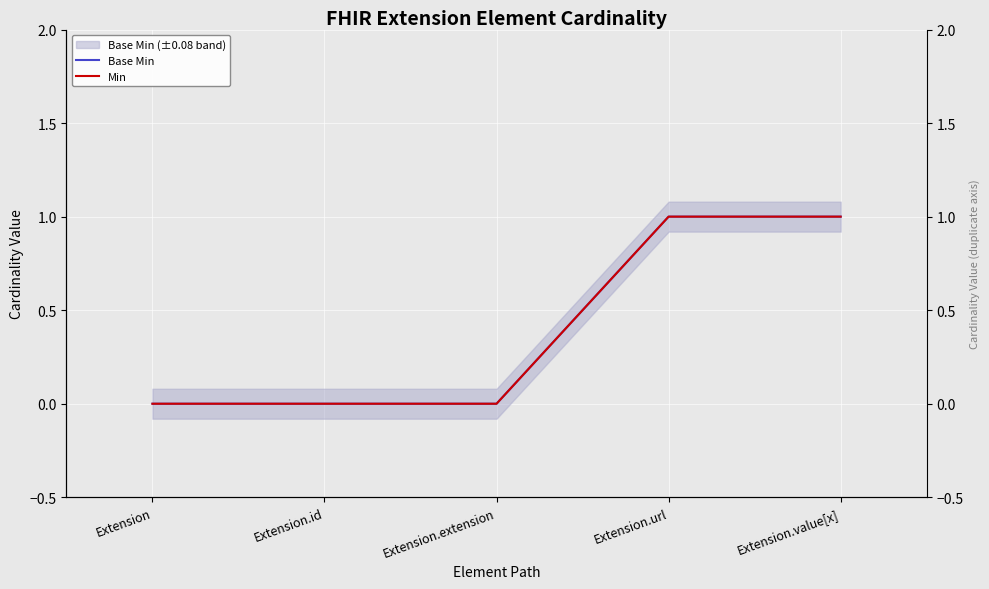

Between Extension.url and Extension.extension, which is larger?

Extension.url